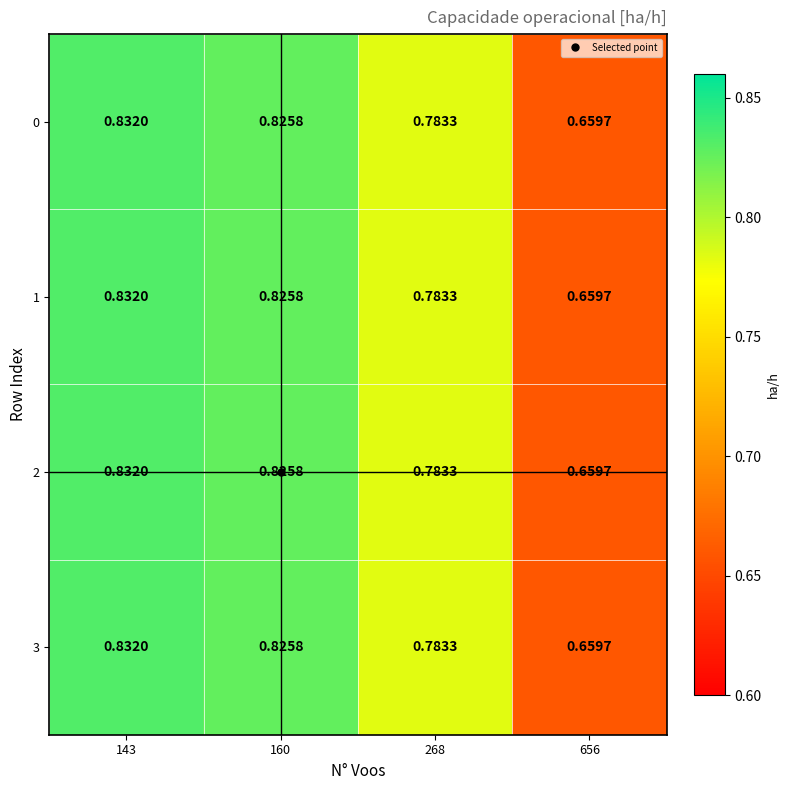

Is the value of 0 at 160 greater than the value of 3 at 656?

Yes